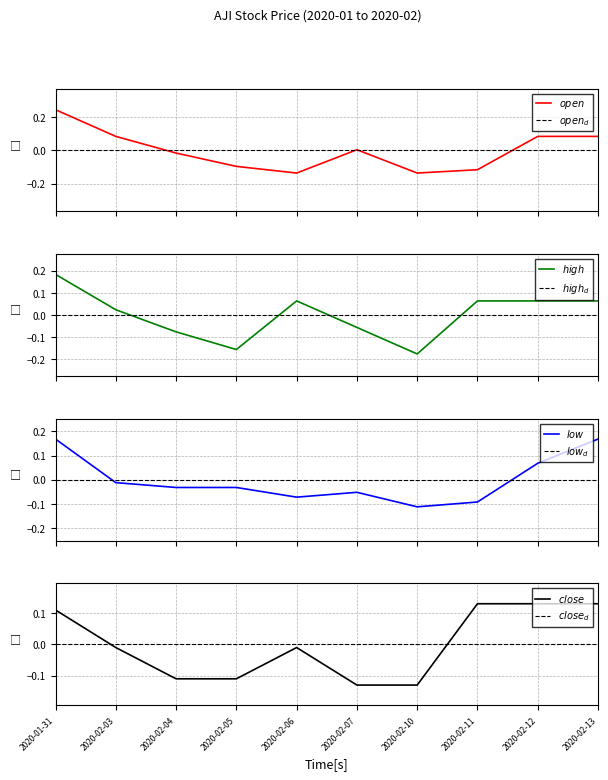

Between 2020-01-31 and 2020-02-06, which series saw the biggest shift?

open